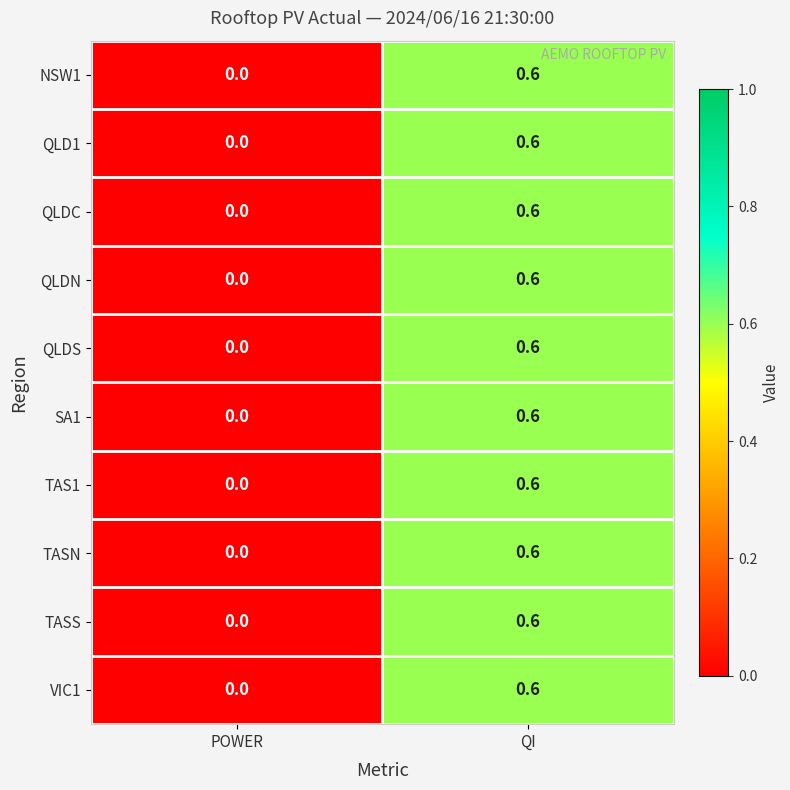

How many values in the QLDN series exceed 0?

1